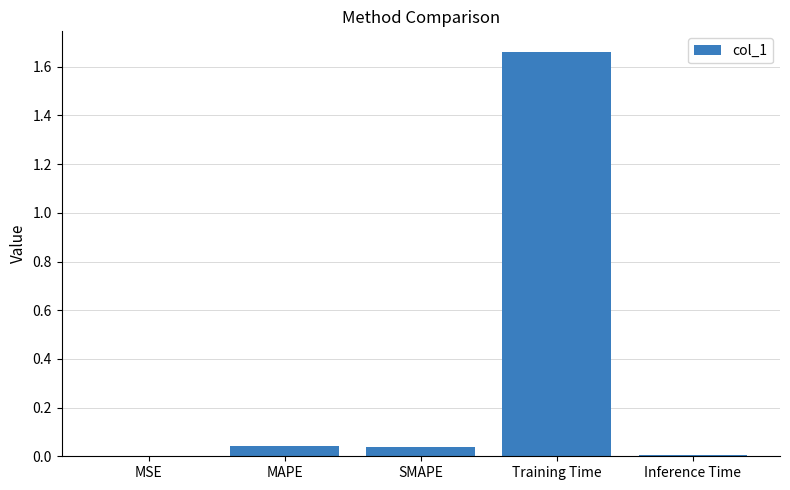

The chart shows a value of 0.0 at MSE. True or false?

True